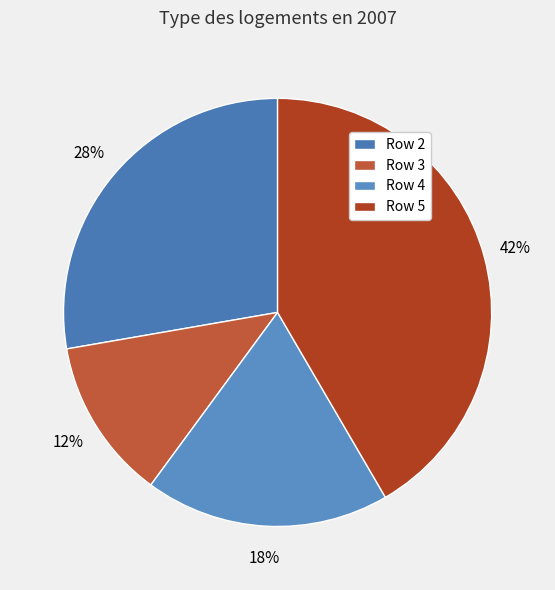

Is there any slice that represents more than half of the pie?

No